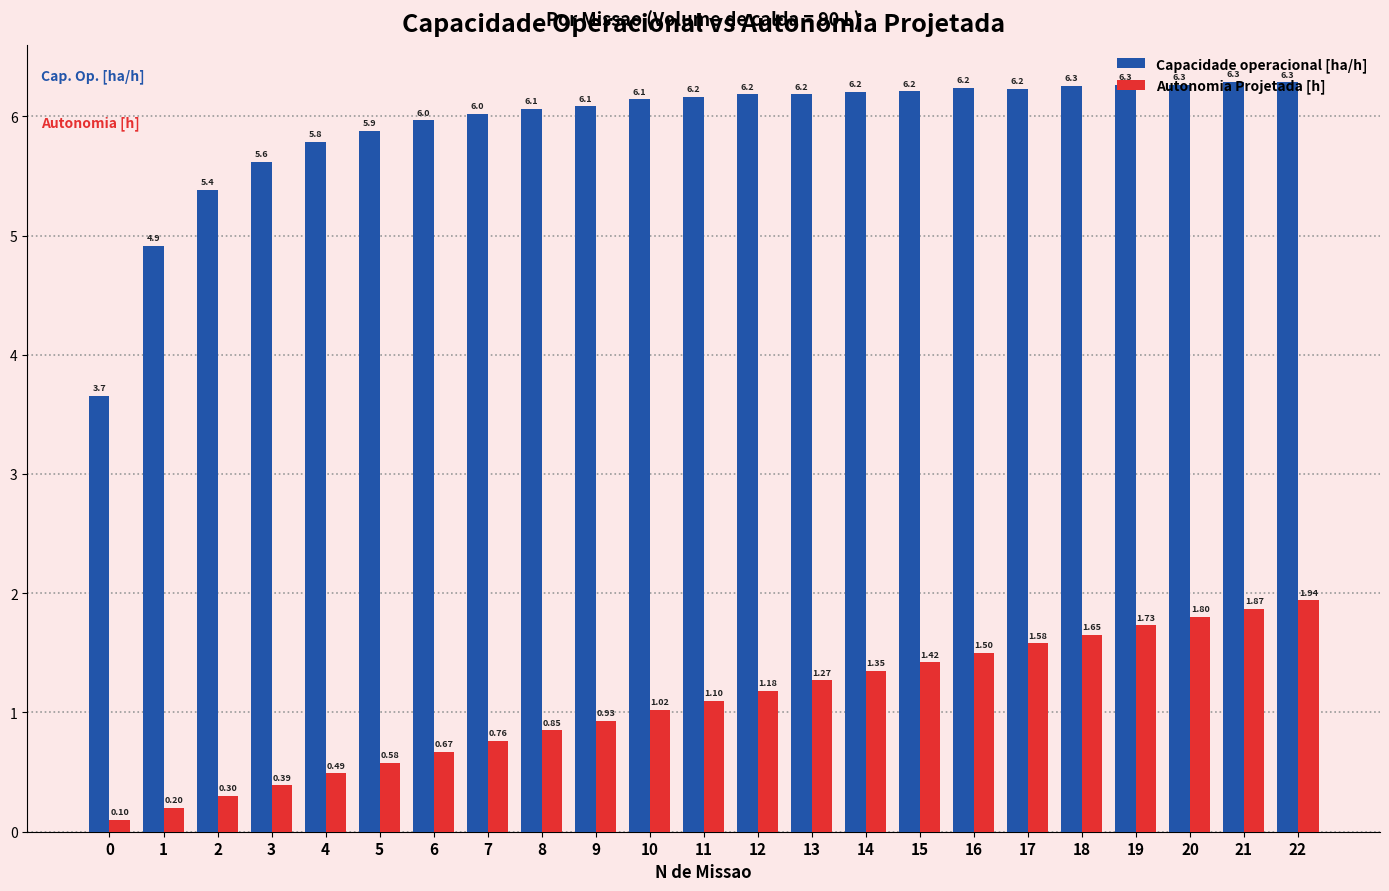

What is the difference between the maximum and minimum values in the Capacidade operacional [ha/h] series?

2.6